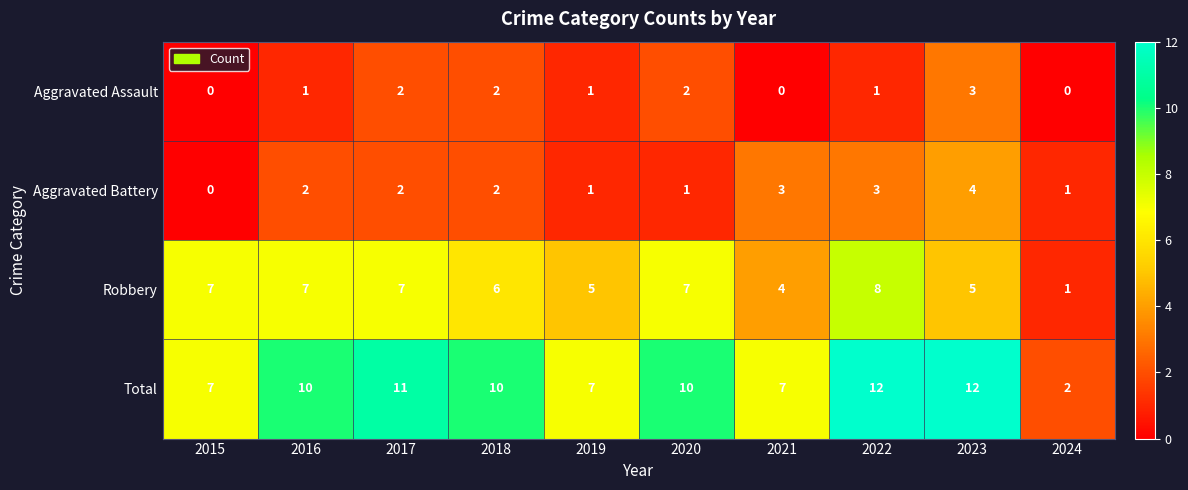

What is the greatest value displayed?

12